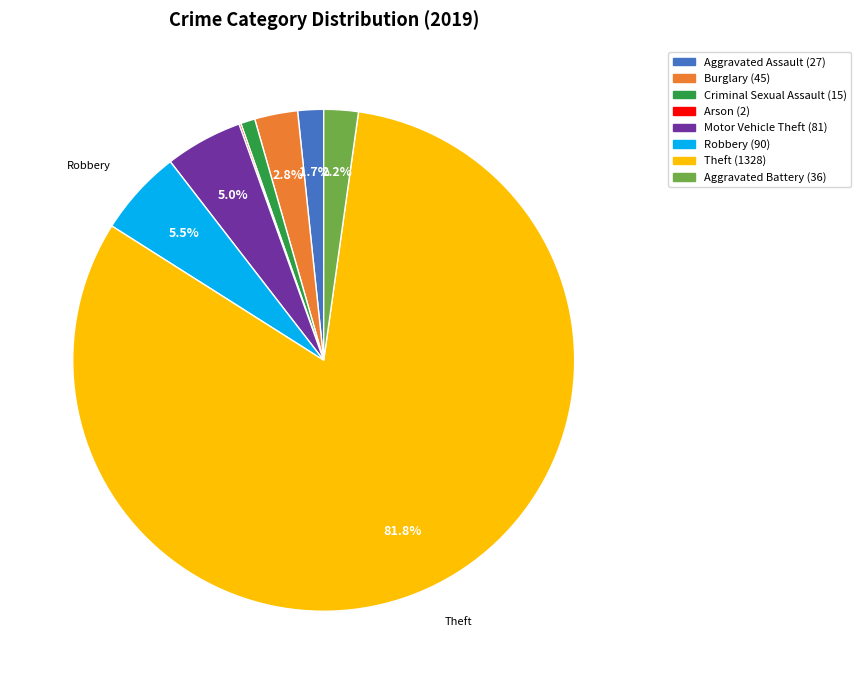

What percentage is NOT represented by Robbery?

94.5%